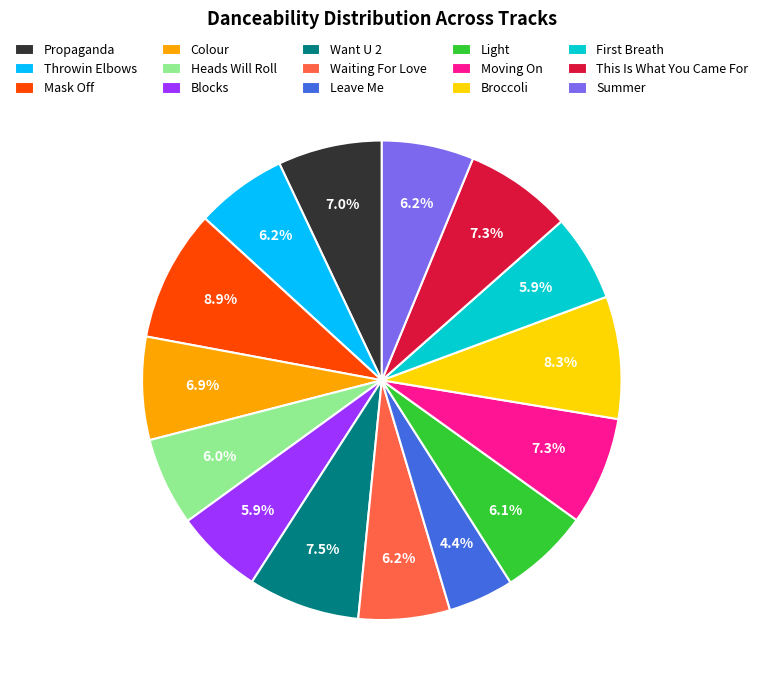

How many segments does this pie chart have?

15